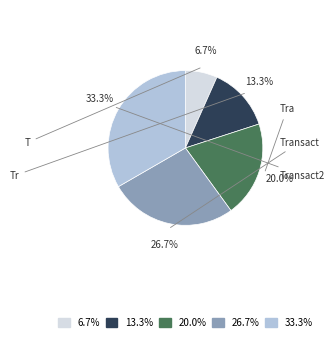

To the nearest percent, what is the difference between the largest and smallest slice percentages?

27%